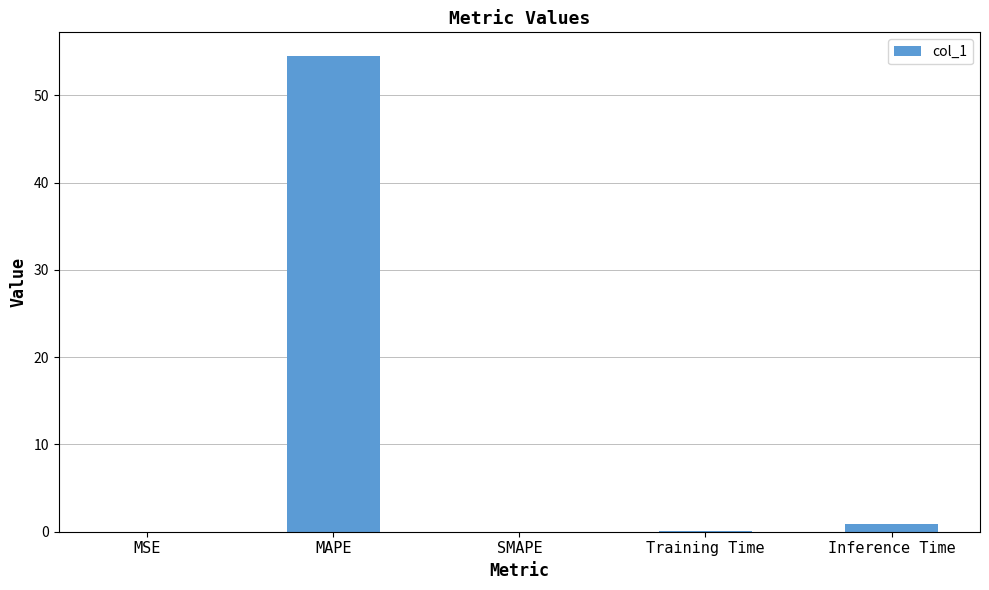

Which label corresponds to the largest value in the chart?

MAPE